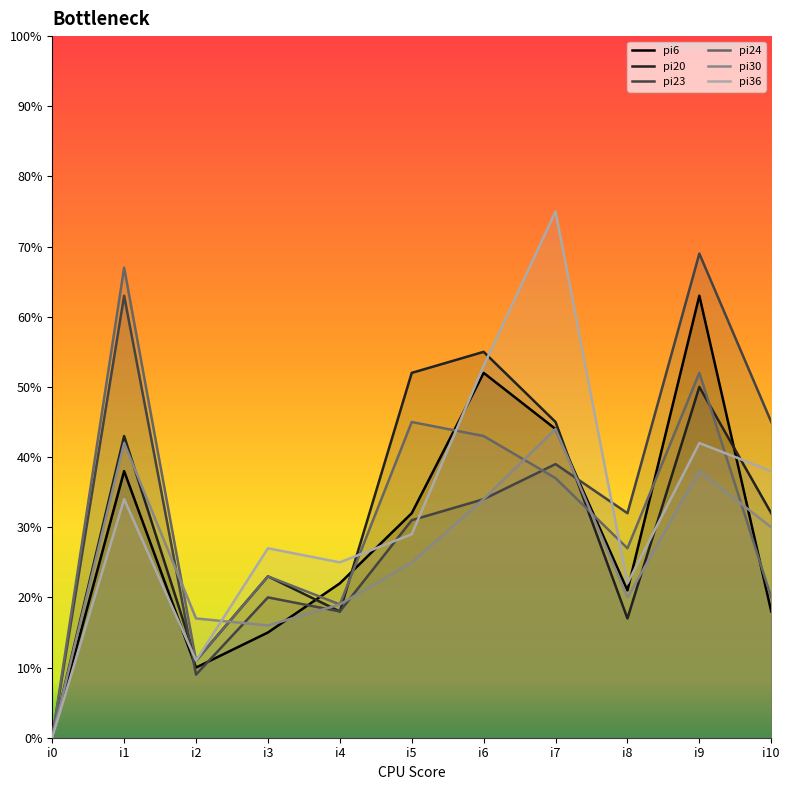

Is the value of pi36 at i0 greater than the value of pi30 at i7?

No